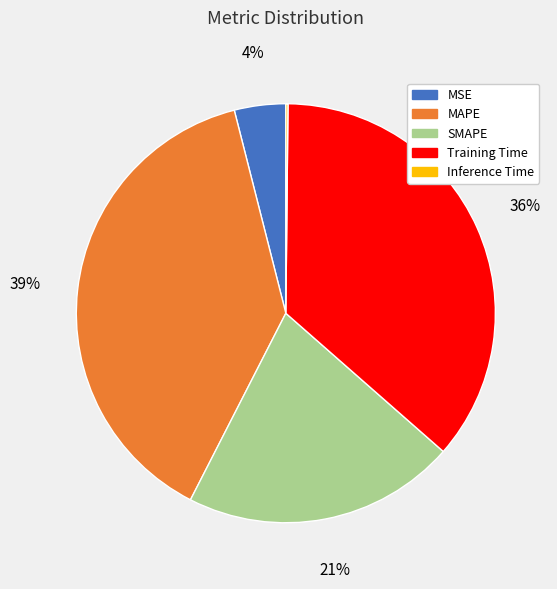

Approximately how many times larger is the value at SMAPE compared to Training Time?

0.6